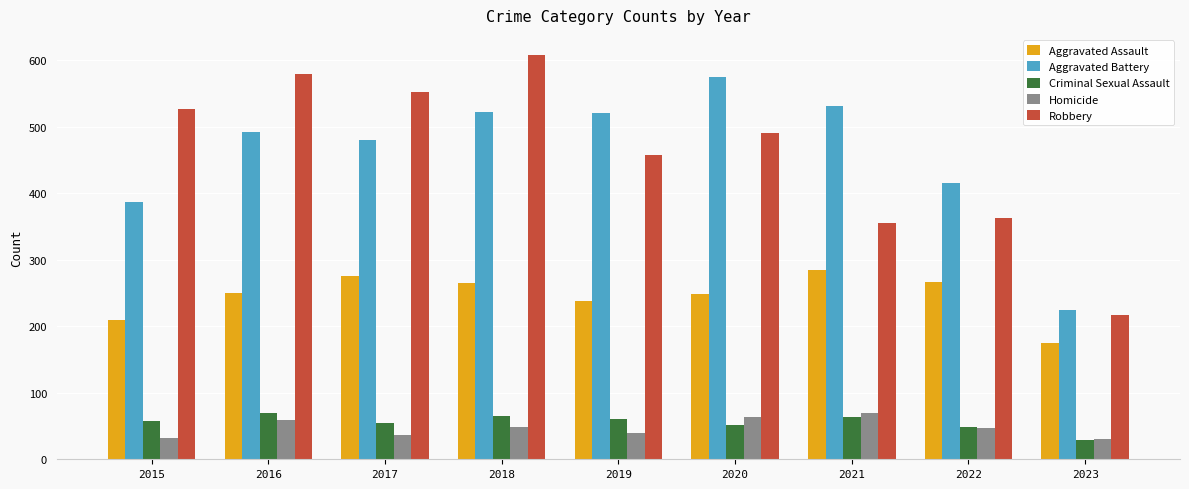

What is the sum of the Criminal Sexual Assault values at 2018 and 2017?

120